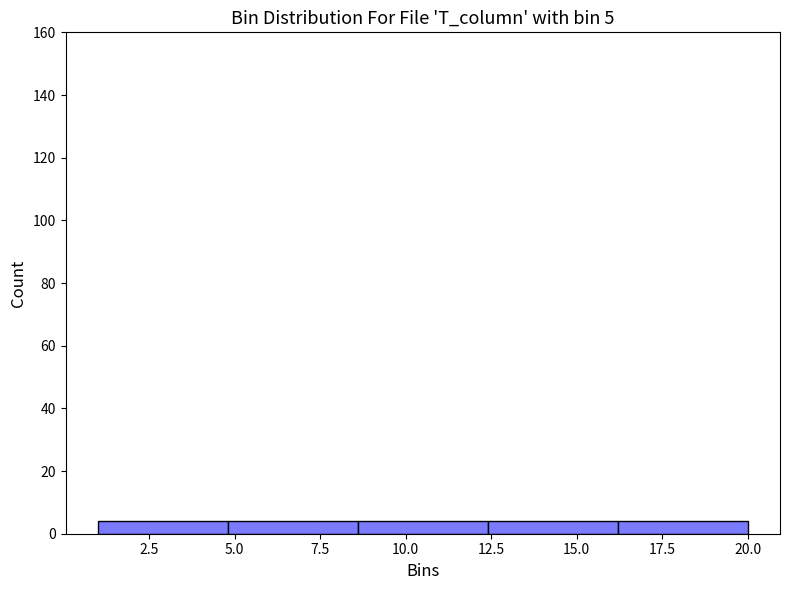

Reading left to right, list every bar in this chart as the range it spans on the x-axis followed by its height. Neither the bar edges nor the heights are printed on the chart, so give them approximately, as read against the axes.

1.0 to 4.8: 4
4.8 to 8.6: 4
8.6 to 12.4: 4
12.4 to 16.2: 4
16.2 to 20.0: 4